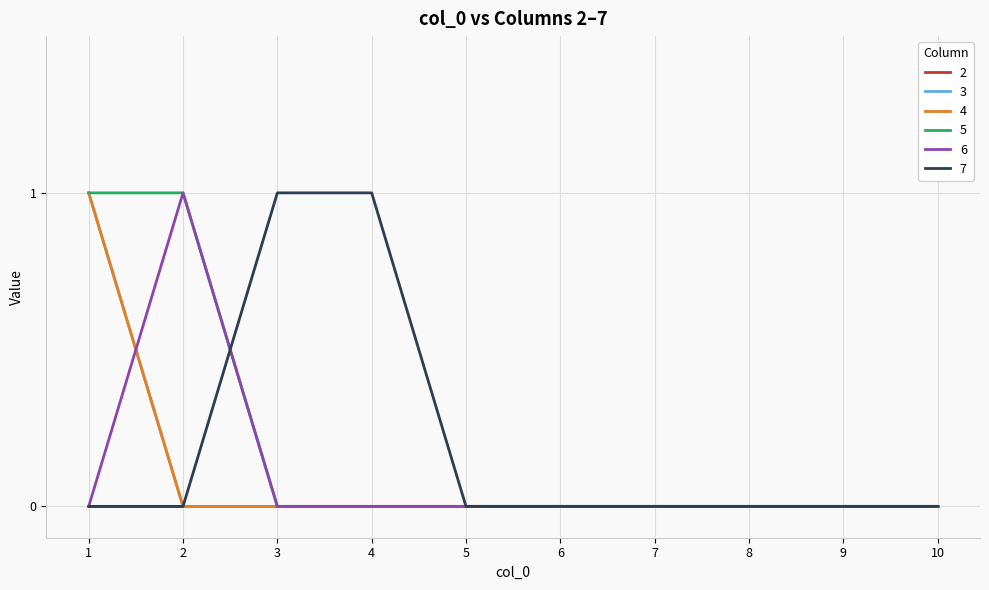

How many lines are shown in the chart?

6